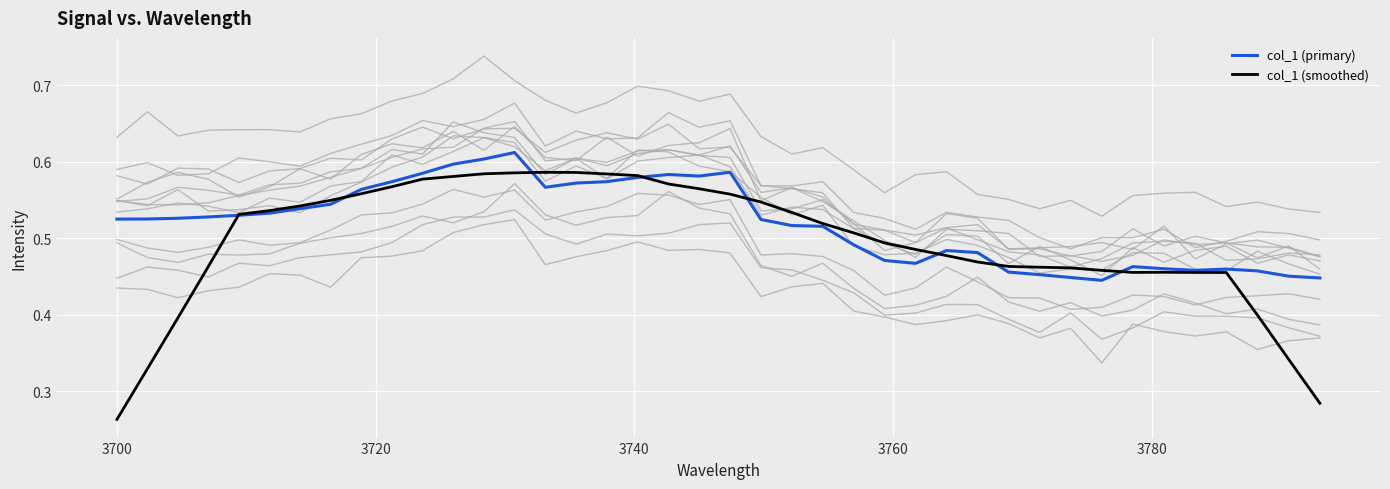

The value of col_1 (smoothed) at 7 is 0.9. True or false?

False